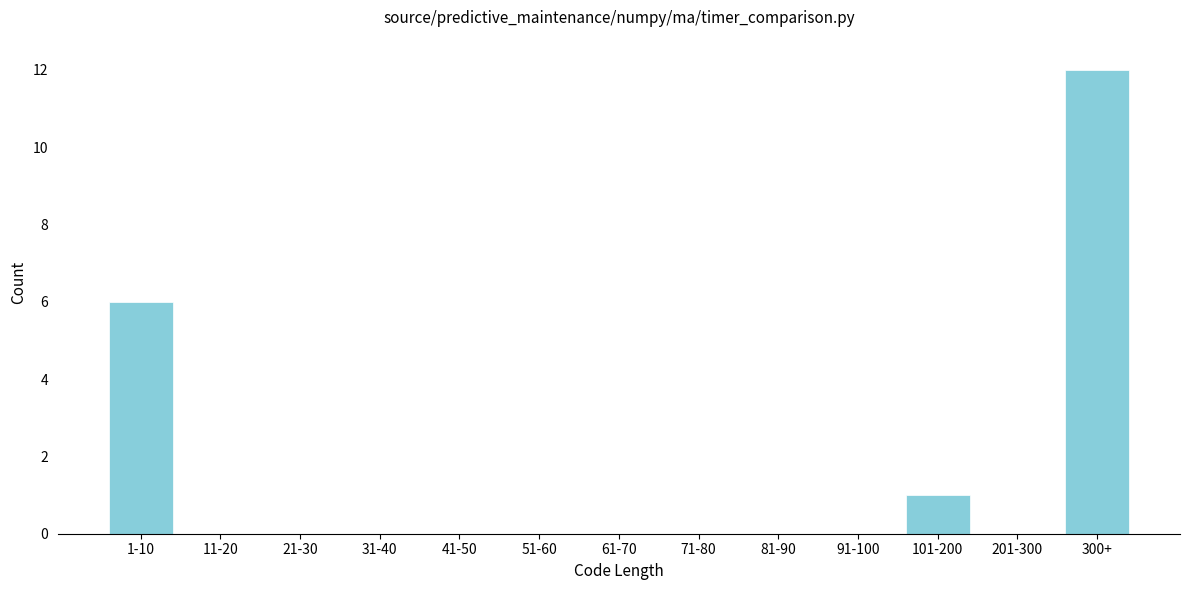

Reading left to right, what are all the values shown in this chart?

1-10=6	11-20=0	21-30=0	31-40=0	41-50=0	51-60=0	61-70=0	71-80=0	81-90=0	91-100=0	101-200=1	201-300=0	300+=12